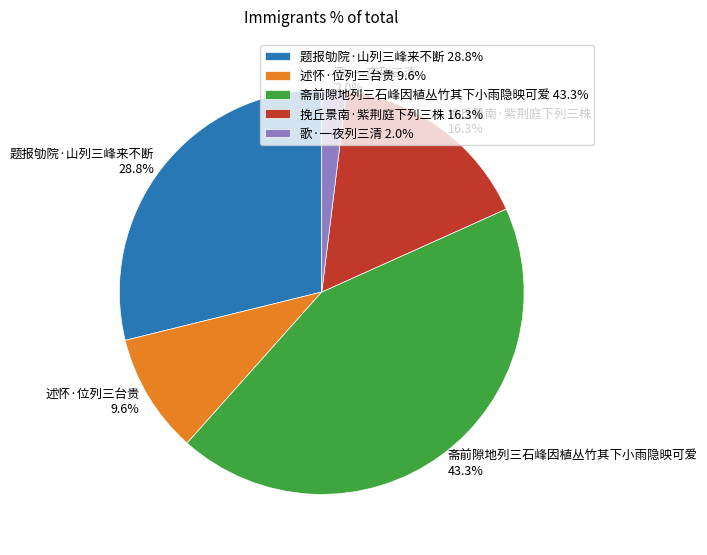

What is the smallest slice in the pie chart?

歌·一夜列三清